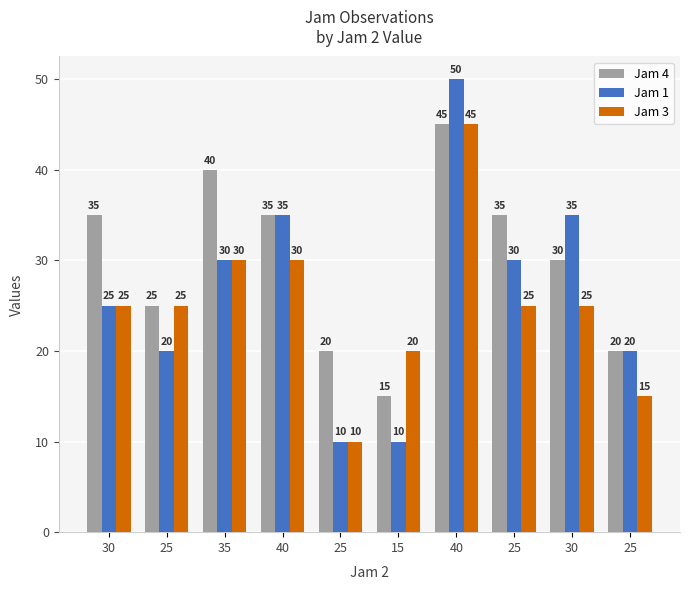

Which series changed the most between 40 and 30?

Jam 3